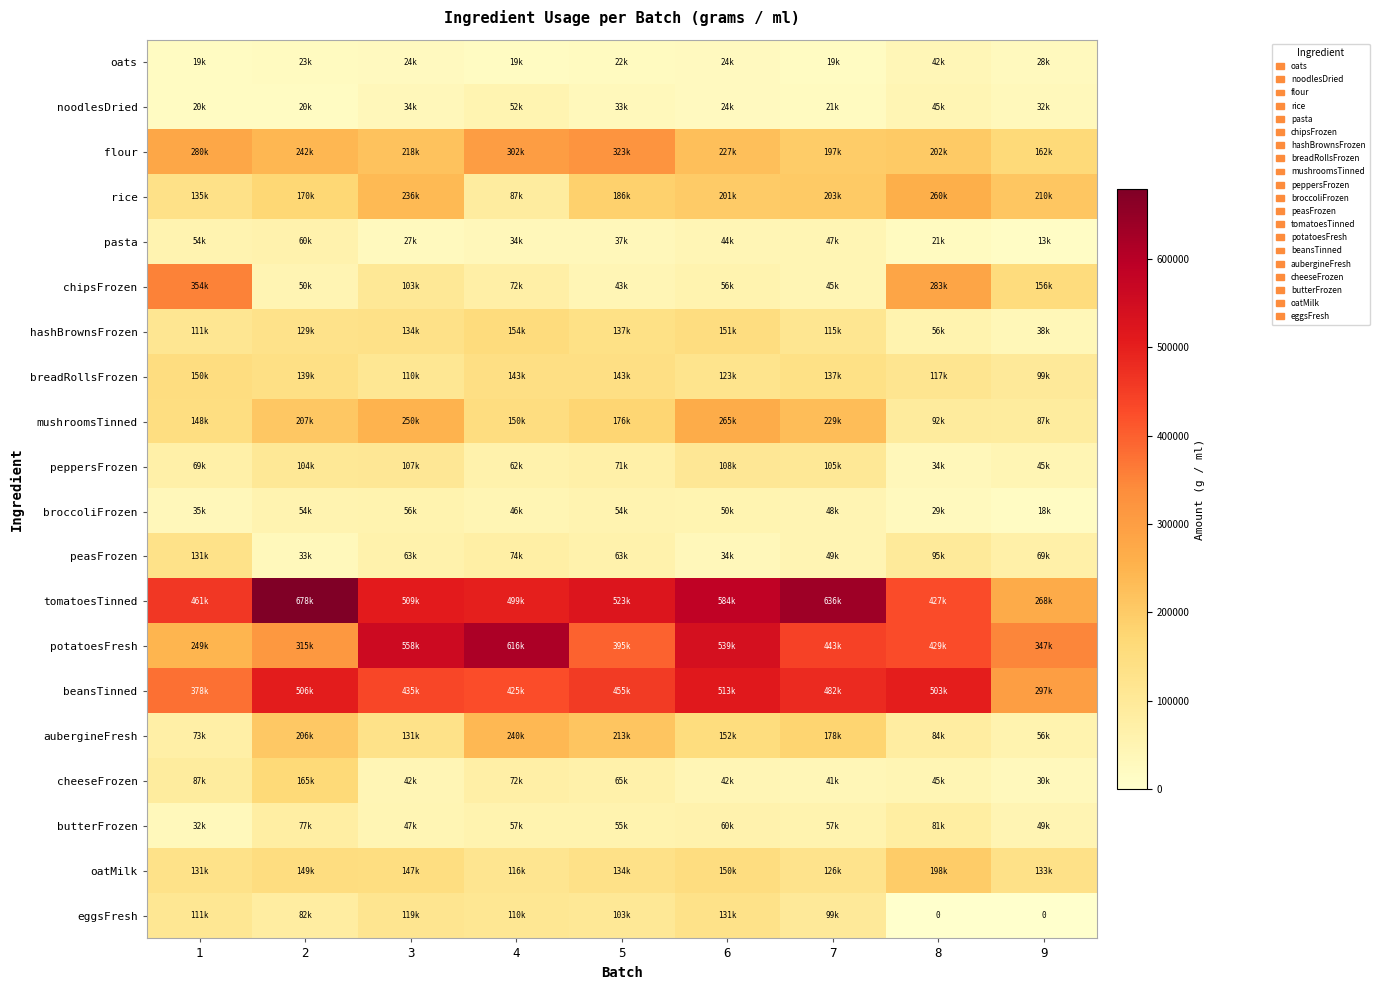

At which label does tomatoesTinned reach its peak?

2